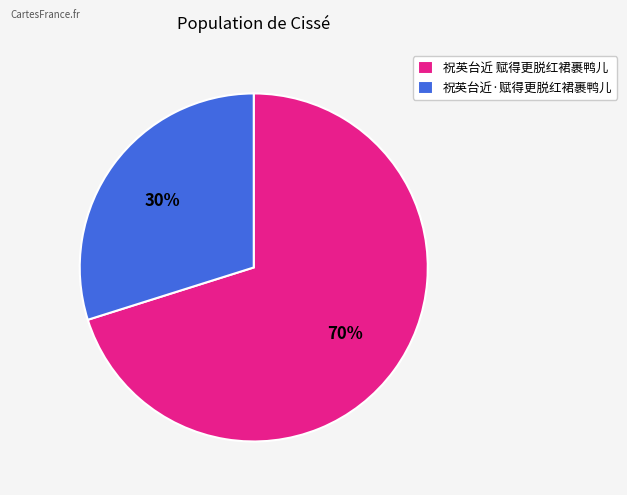

To the nearest percent, what is the combined percentage of 祝英台近·赋得更脱红裙裹鸭儿 and 祝英台近 赋得更脱红裙裹鸭儿?

100%